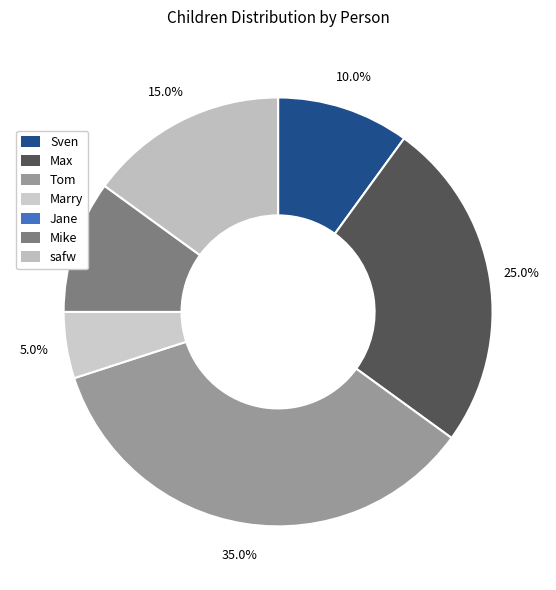

Which category has the biggest portion of the pie?

Tom